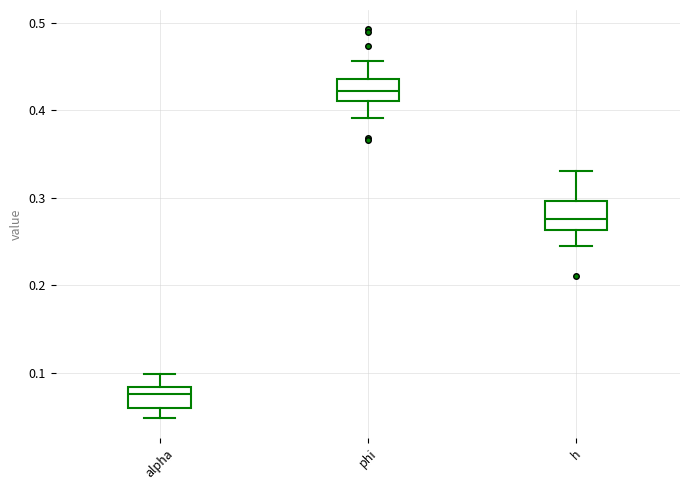

Where is the upper edge of the box for alpha on the y-axis? The values are not printed on the chart, so give them approximately, as read against the axis.

0.08